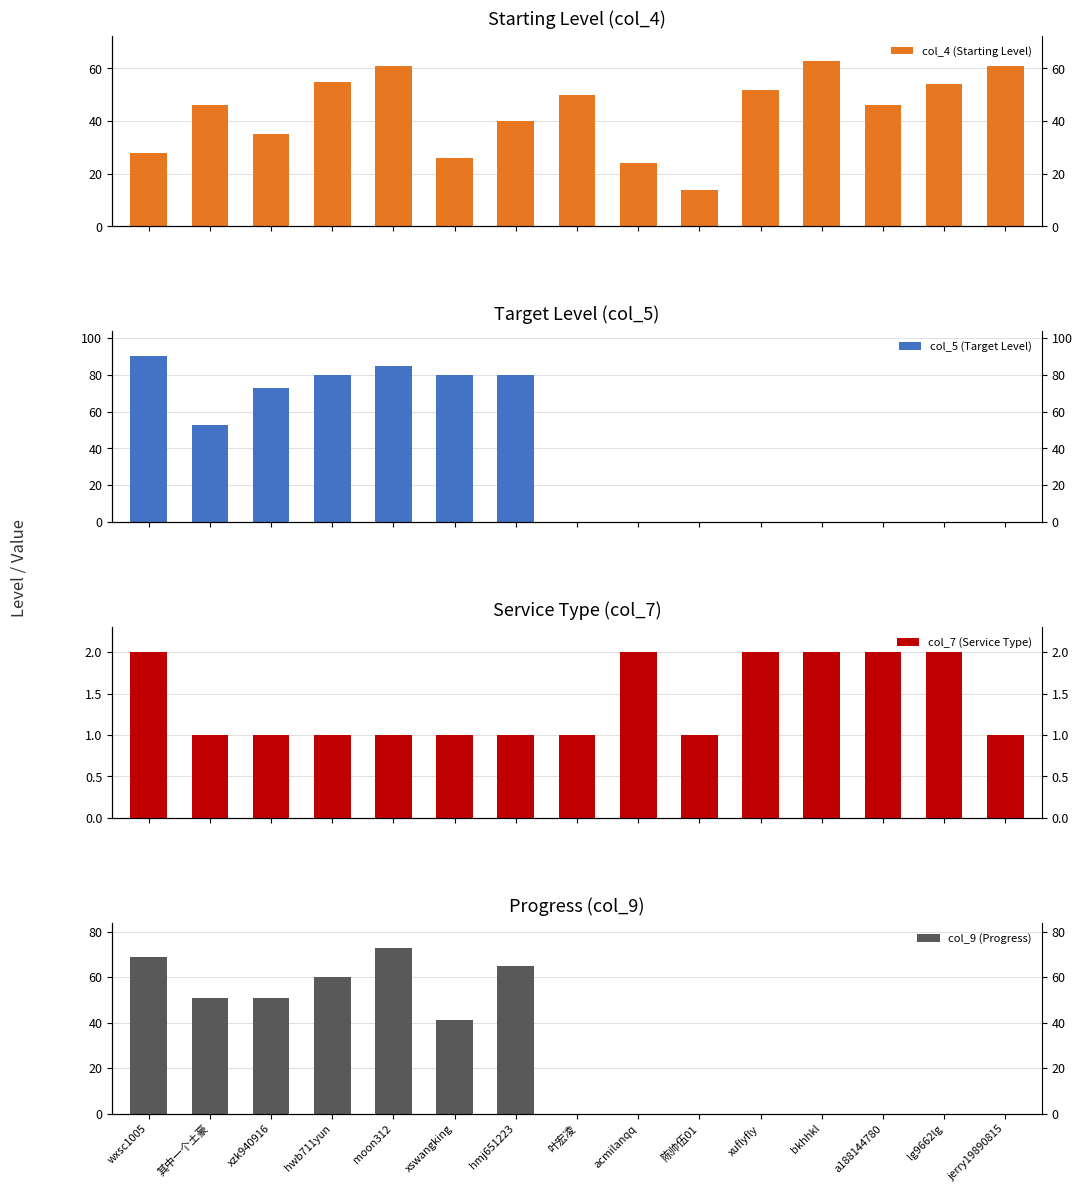

What is the average value of the col_7 (Service Type) series?

1